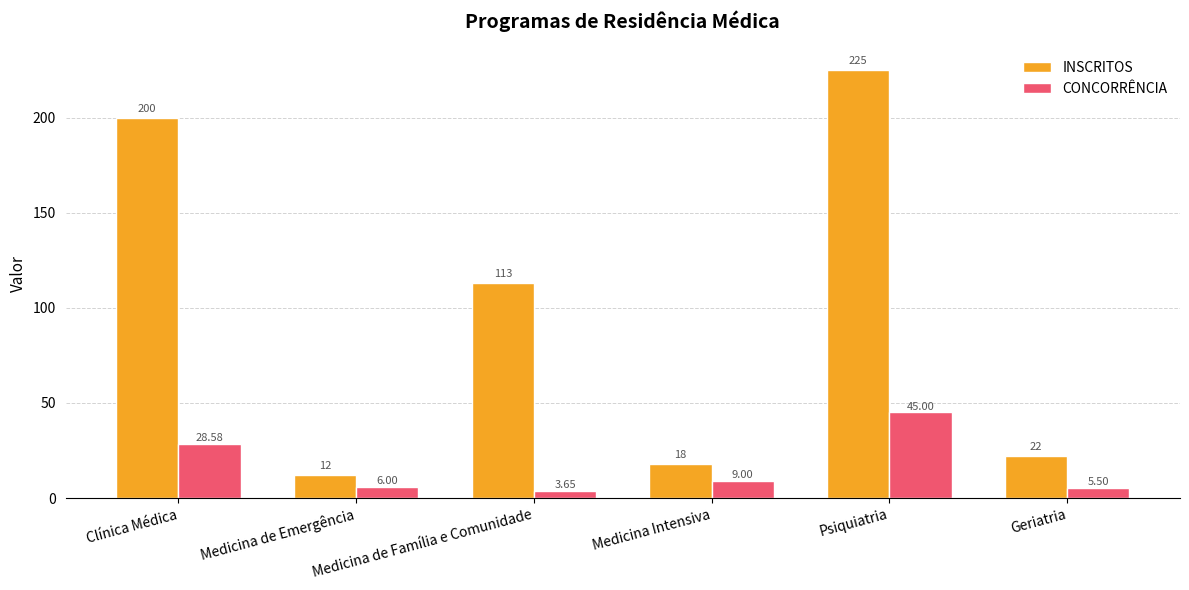

Which label corresponds to the largest value in the chart?

Psiquiatria